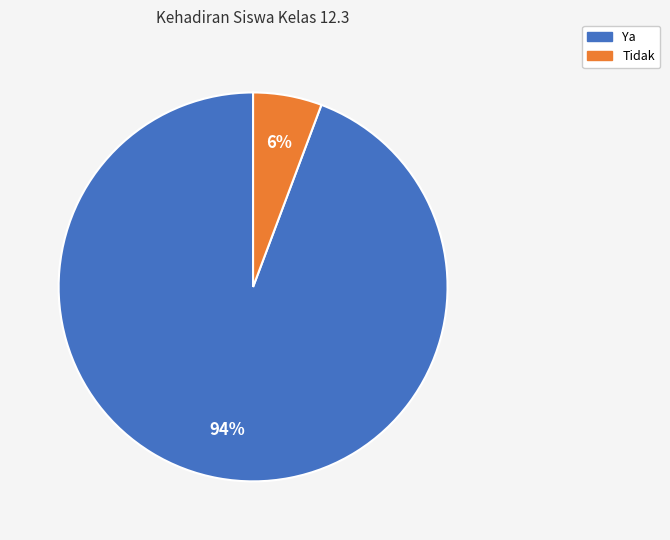

True or false: Tidak accounts for 6% of the total.

True